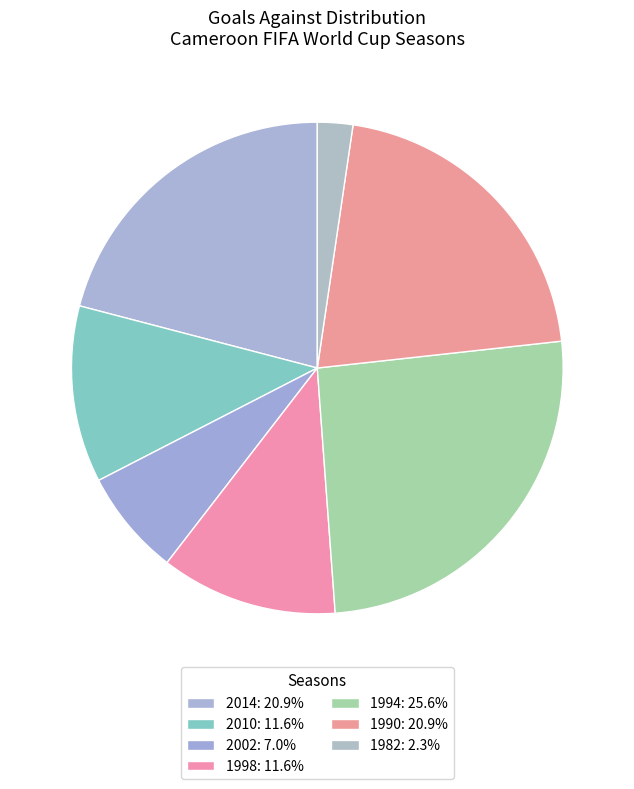

What is the smallest slice in the pie chart?

1982